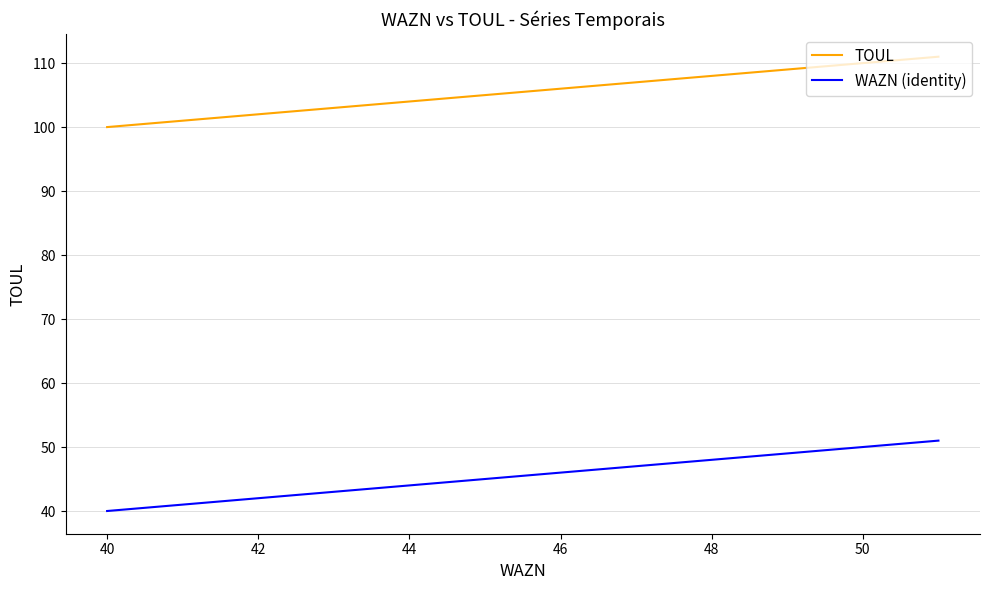

Rank the series by their average value, from highest to lowest.

TOUL, WAZN (identity)